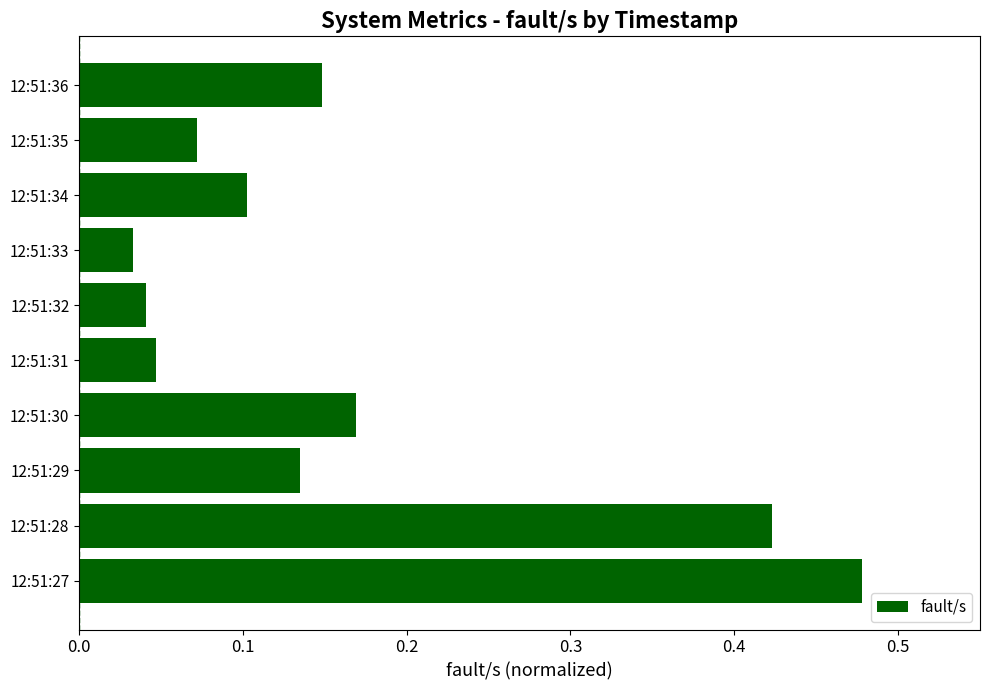

At which label is the value closest to 0?

12:51:33